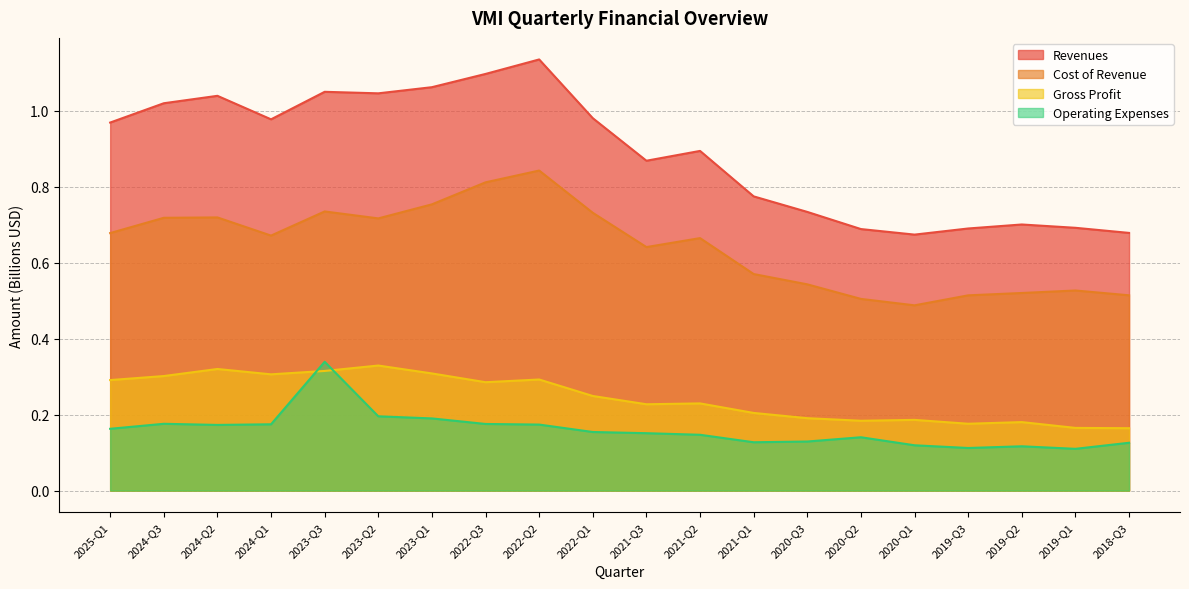

In Cost of Revenue, how many points are lower than both neighbors (excluding endpoints)?

4